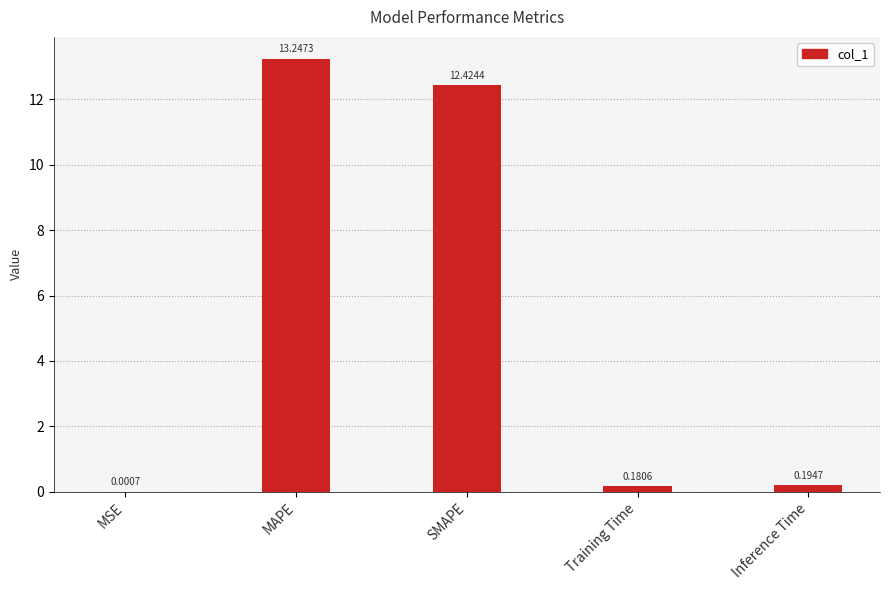

What is the sum of the values at SMAPE and MSE?

12.4